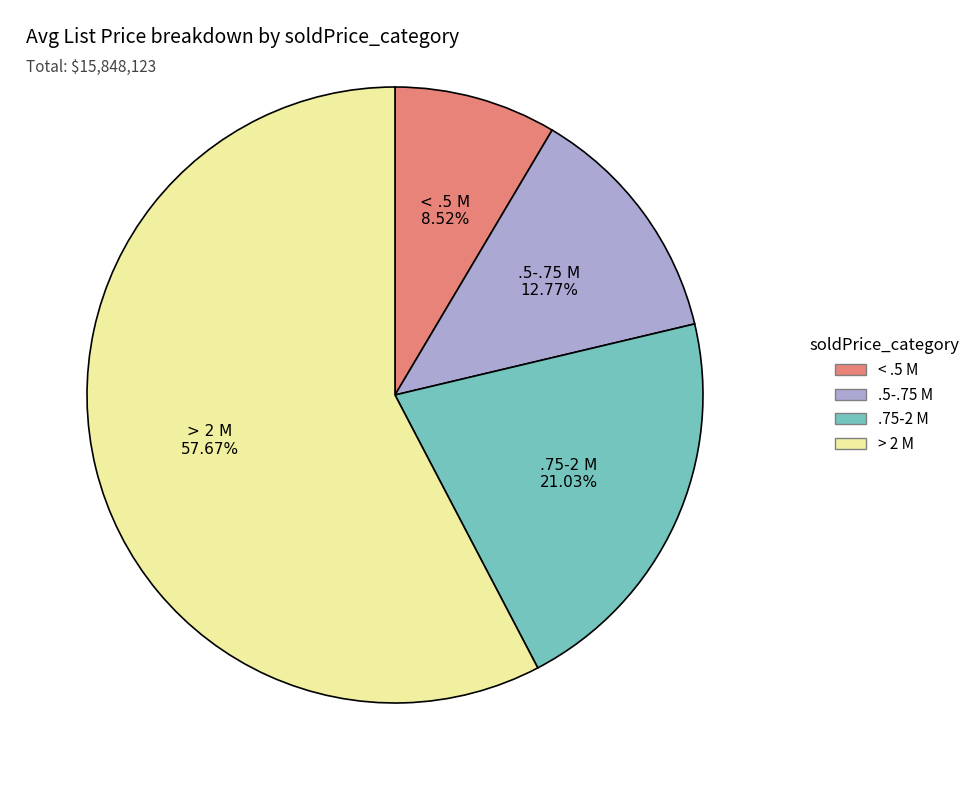

What is the ratio of the value at < .5 M to the value at .5-.75 M?

0.7